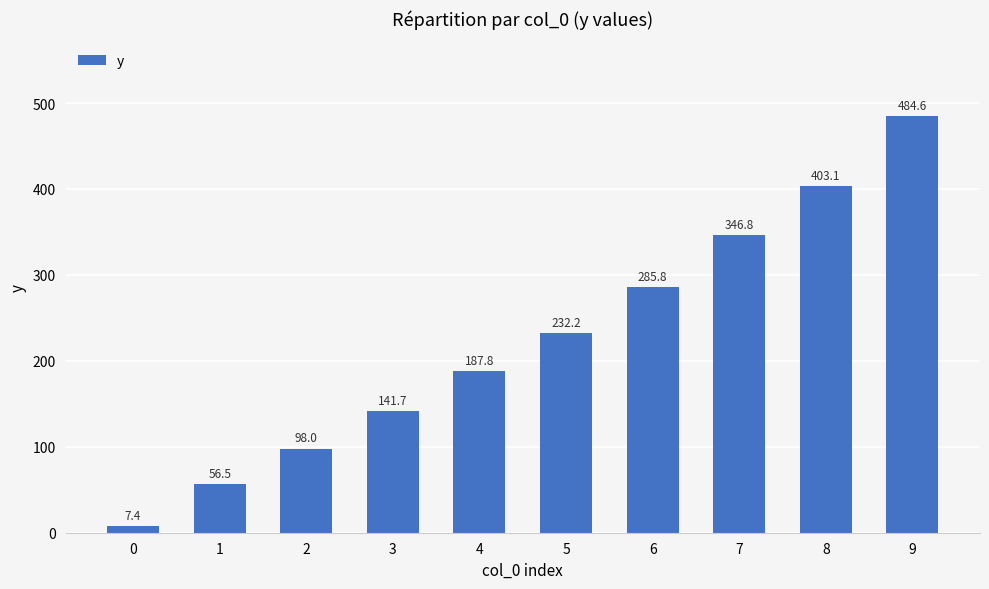

At which label is the value closest to 246?

5